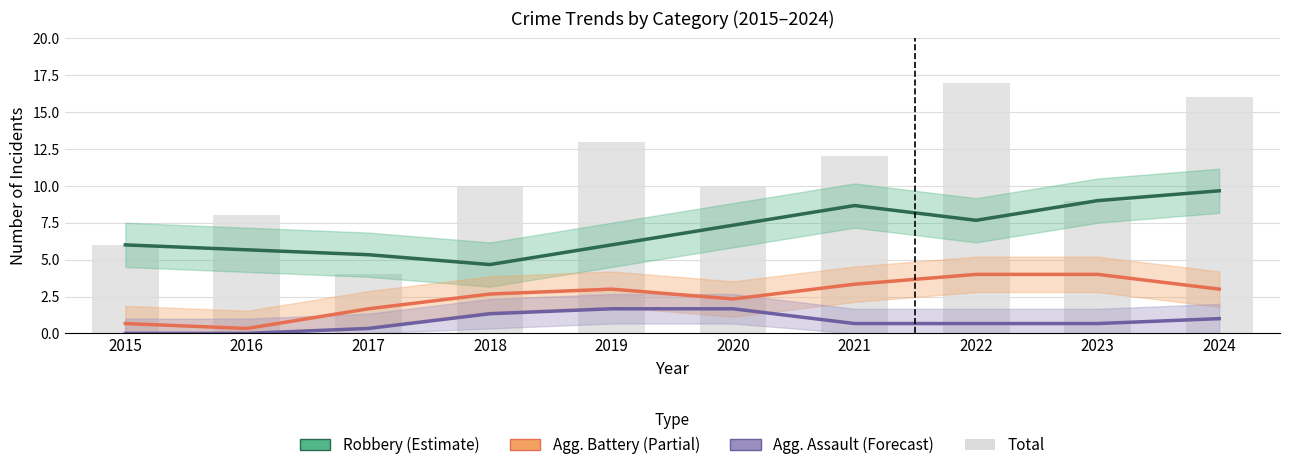

Rank the series by their average value, from highest to lowest.

Total, Robbery (Estimate), Agg. Battery (Partial), Agg. Assault (Forecast)